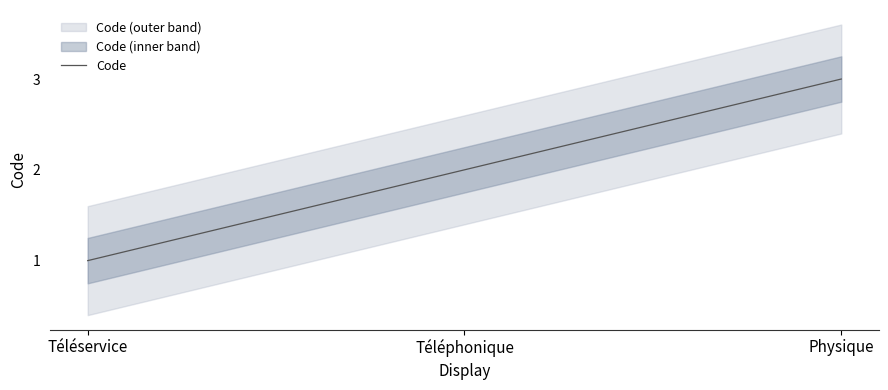

How many lines are shown in the chart?

1